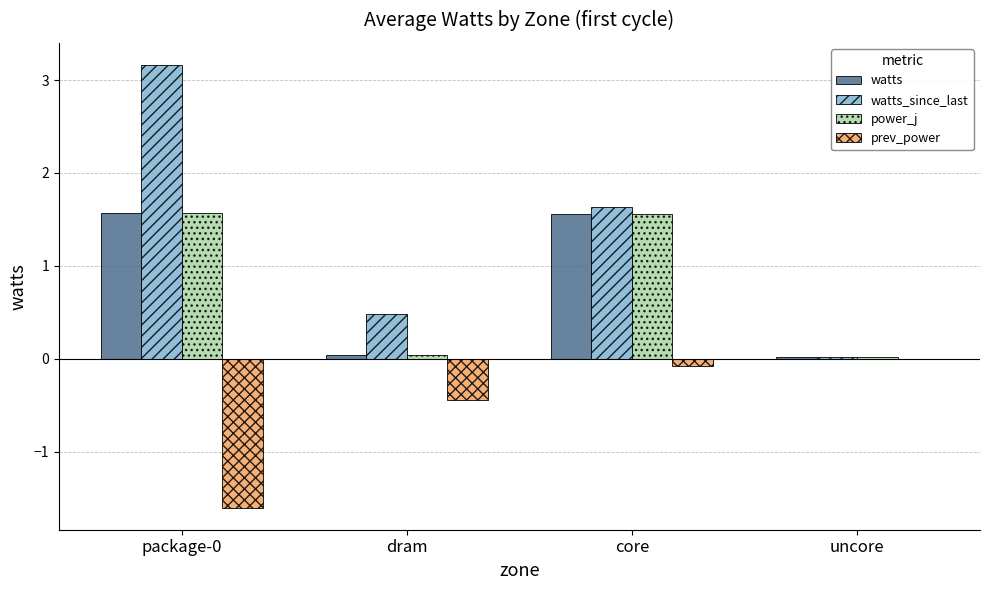

Where is watts_since_last nearest to the value 1?

dram